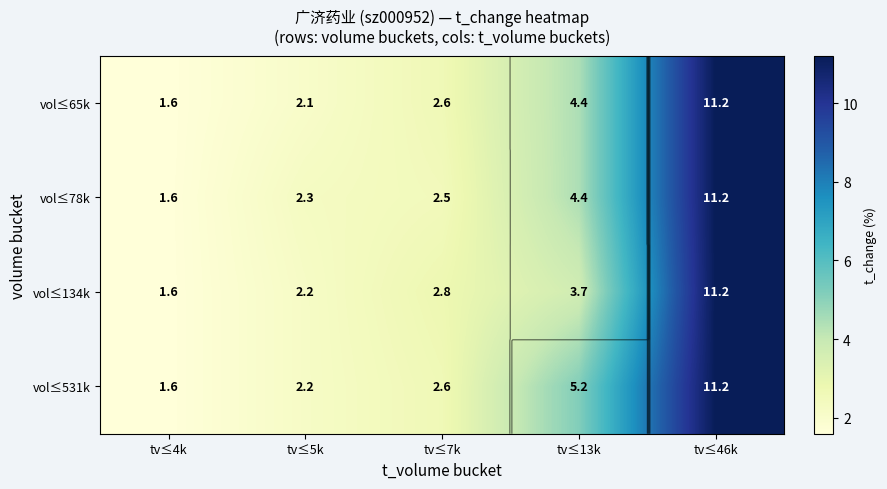

Rank the series by their maximum value, from lowest to highest.

vol≤65k, vol≤78k, vol≤134k, vol≤531k